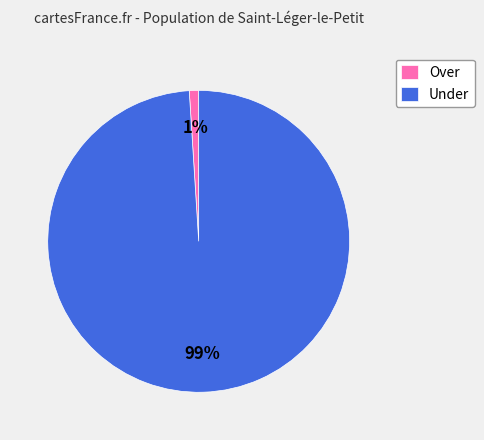

Rank the categories by value from lowest to highest.

Over, Under